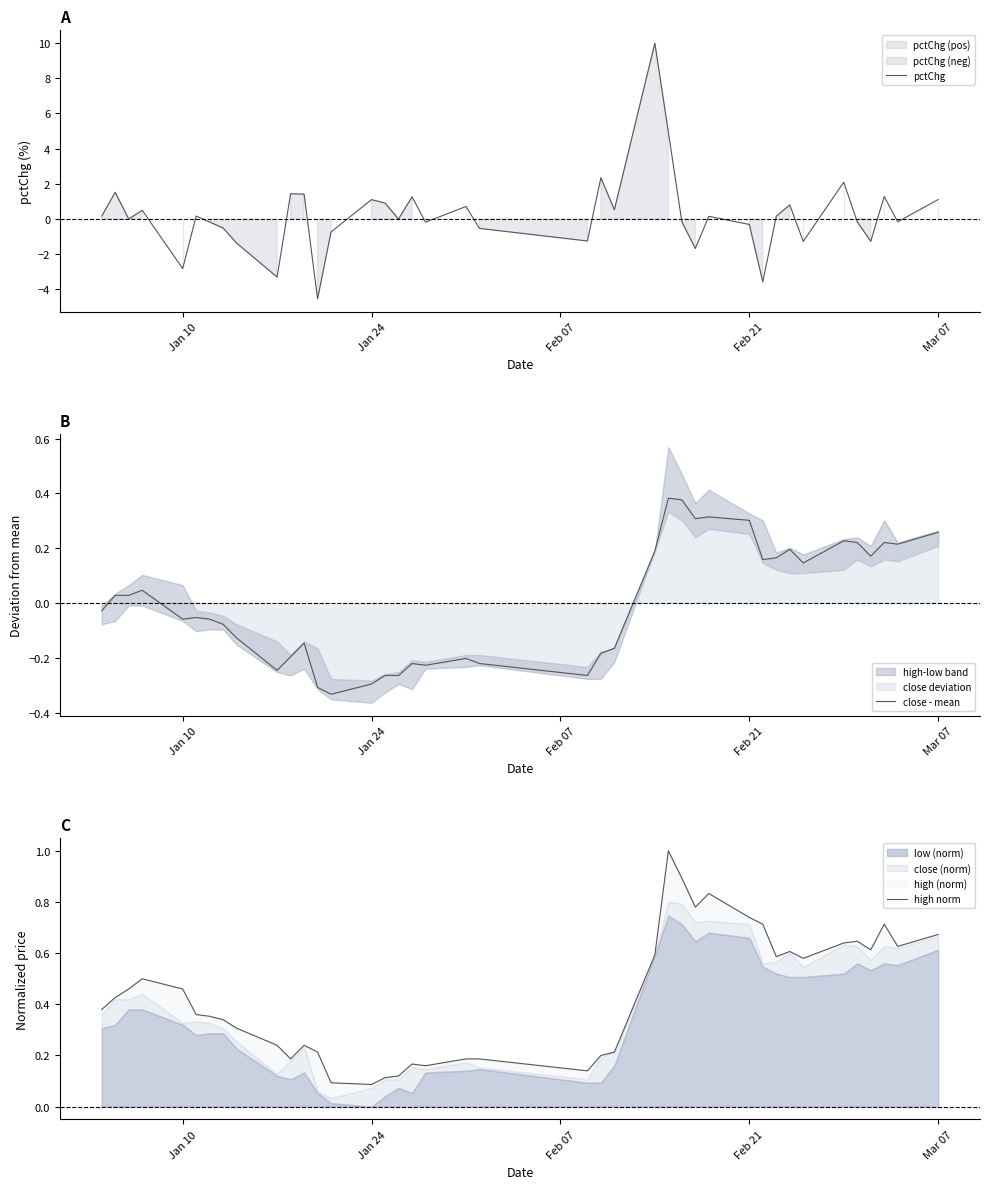

What is the minimum value for pctChg?

-4.5